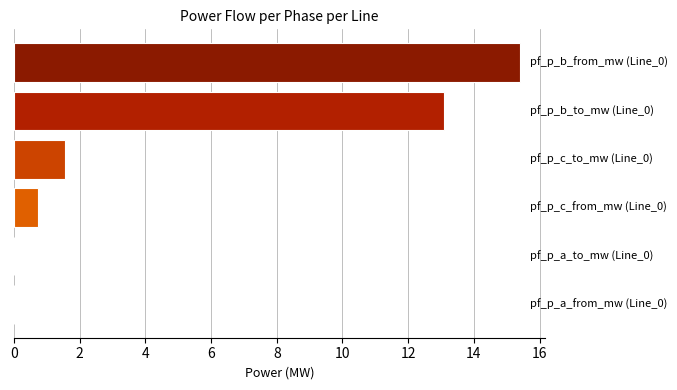

What is the sum of all values?

30.8